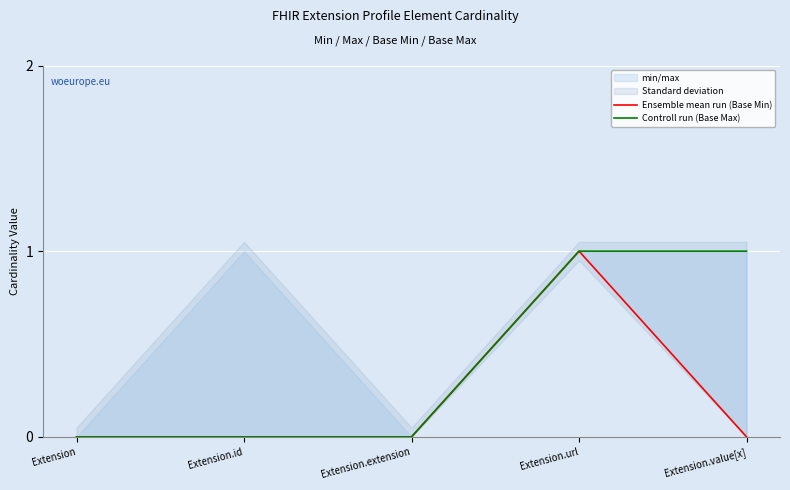

At which category is the sum across all series the highest?

Extension.url